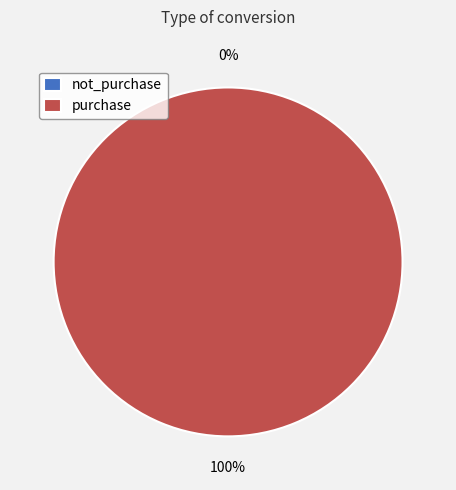

Rank the categories by value from highest to lowest.

purchase, not_purchase